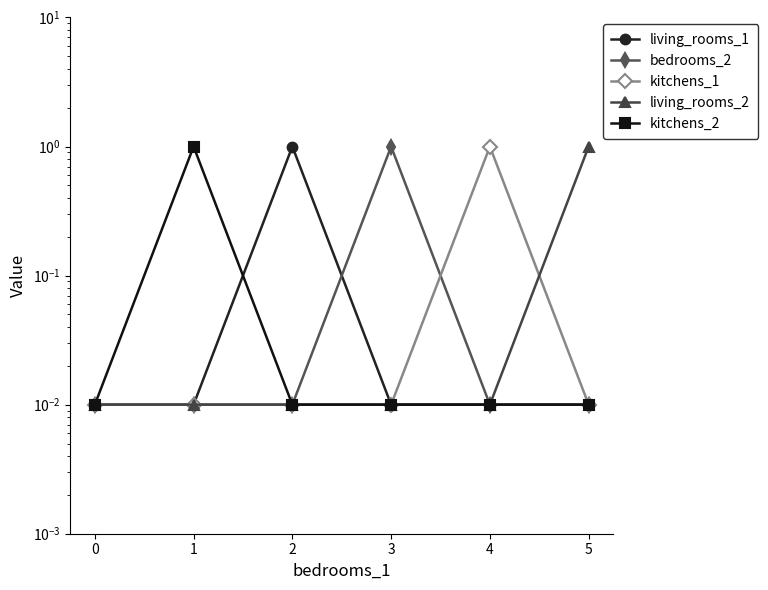

At which category is the sum across all series the highest?

1